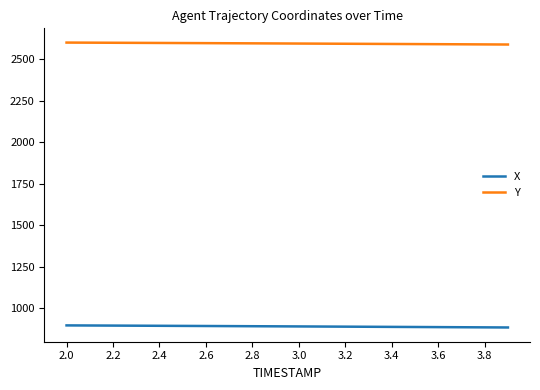

Which series has the largest total across all categories?

Y